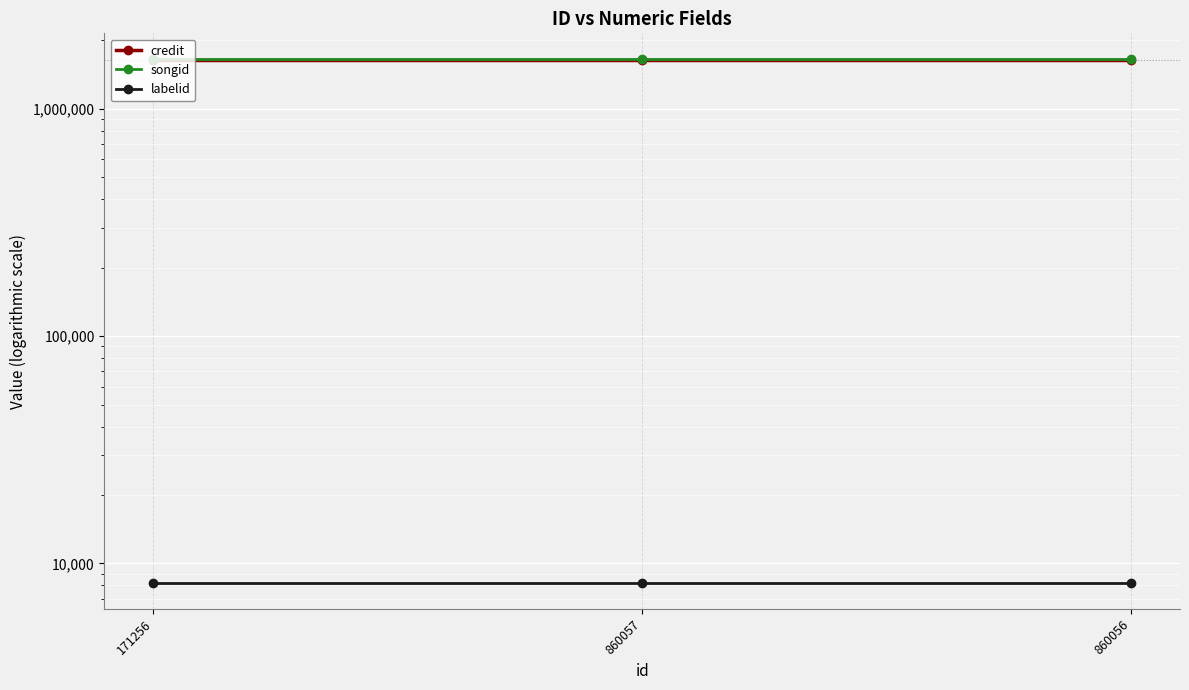

At which category is the sum across all series the highest?

171256